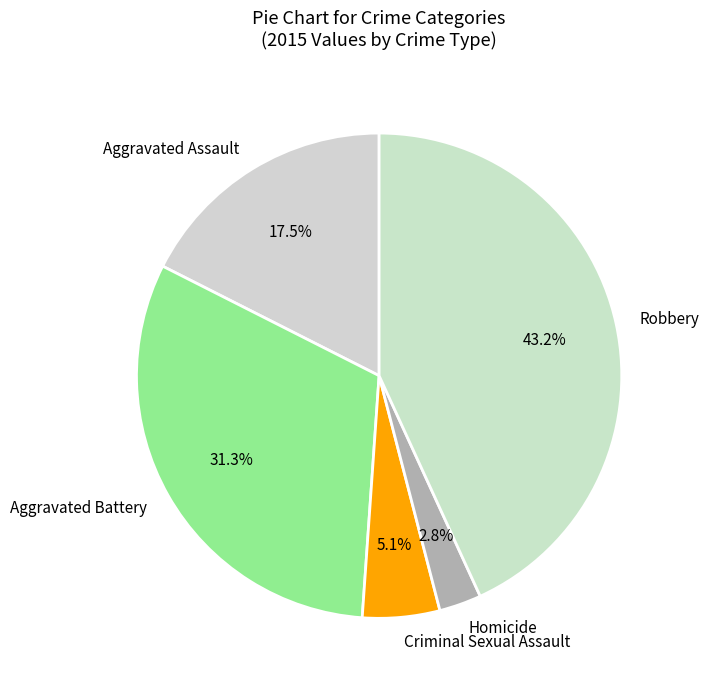

How many segments does this pie chart have?

5